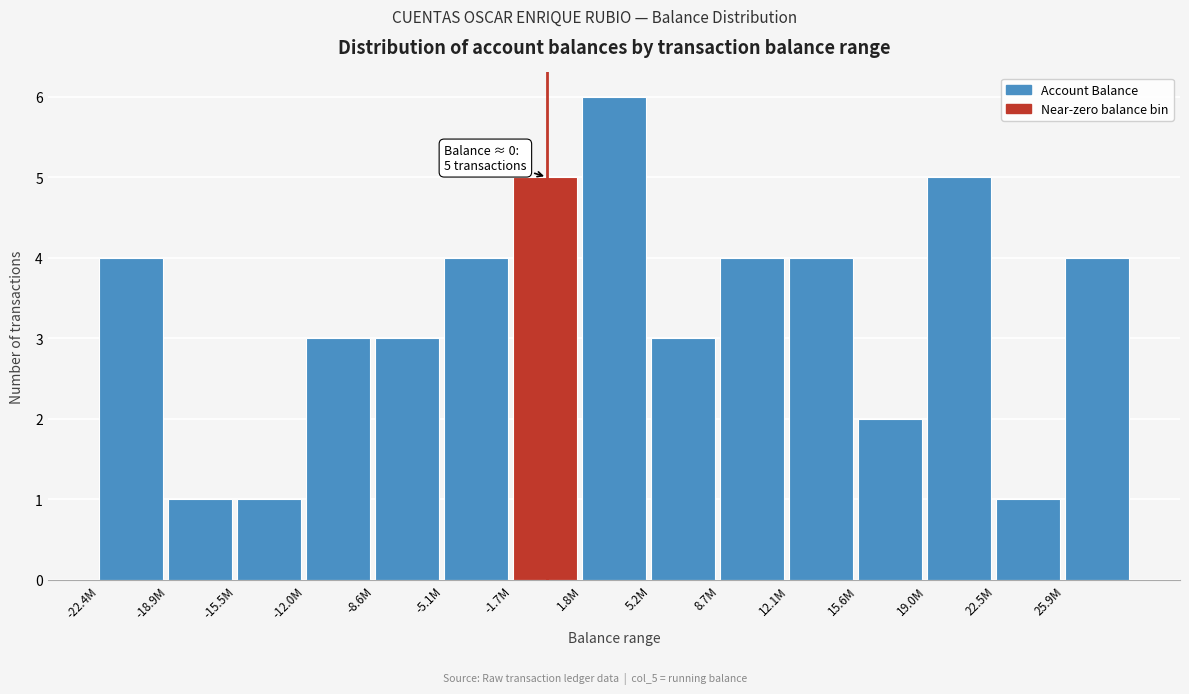

Reading right to left, extract all data points from this chart.

4	1	5	2	4	4	3	6	5	4	3	3	1	1	4